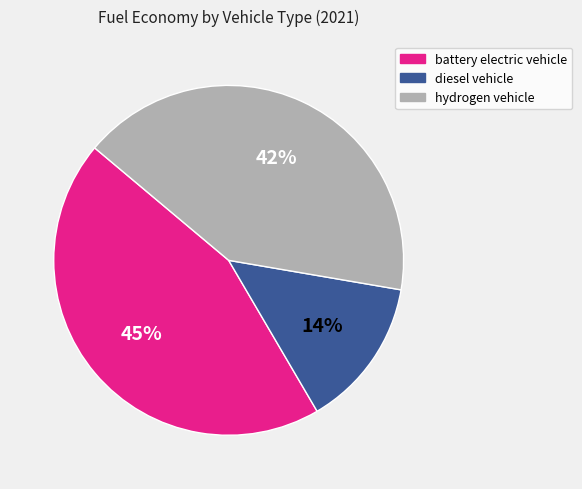

Rank the categories by value from highest to lowest.

battery electric vehicle, hydrogen vehicle, diesel vehicle